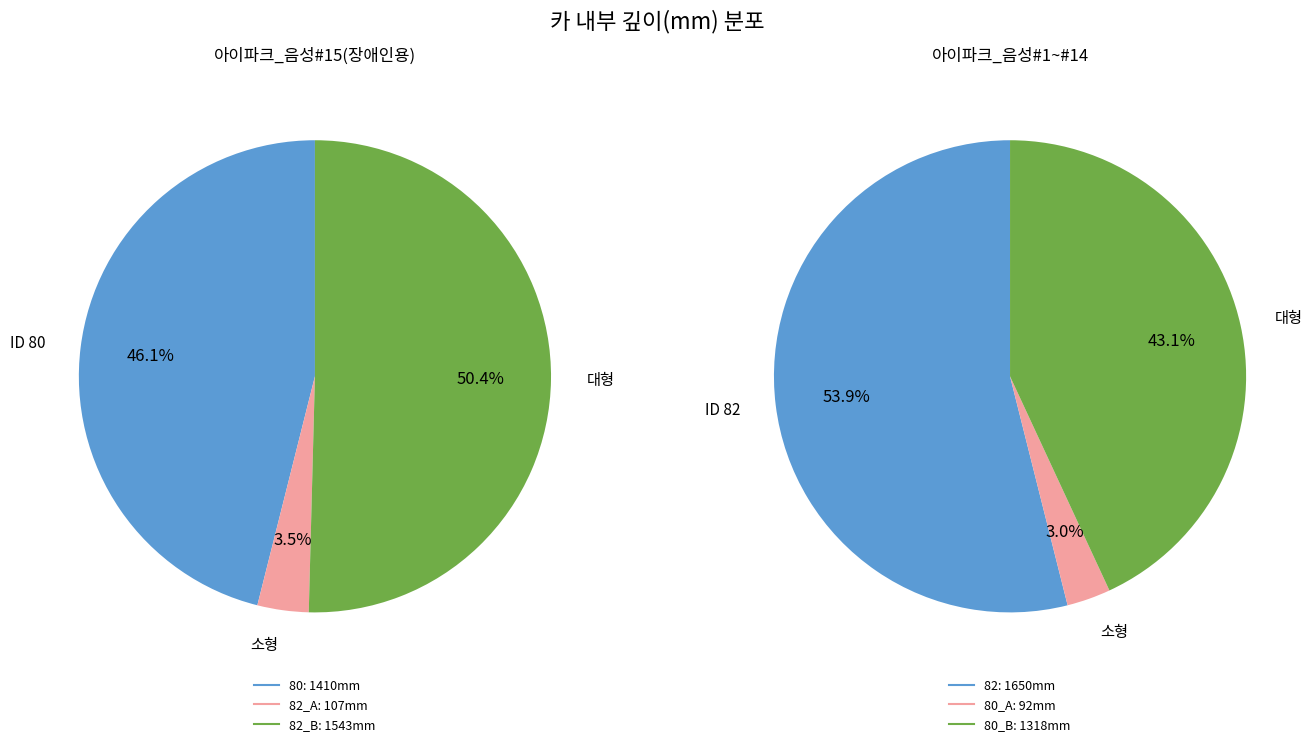

Is it true that 80 is 39% of the pie?

False